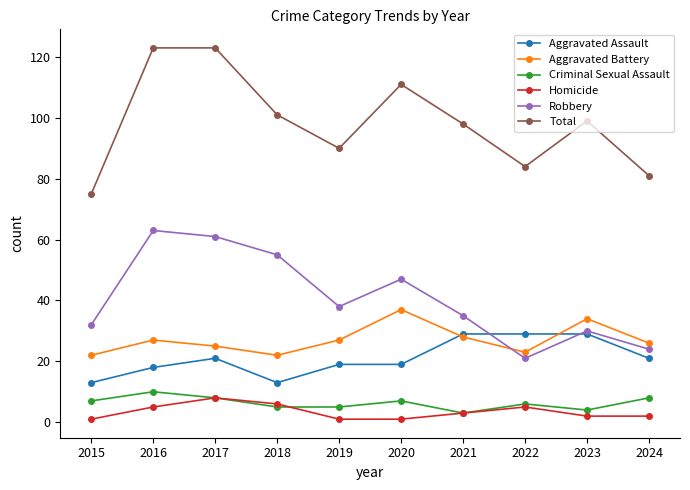

What is the difference between the highest and lowest values at 2018?

96